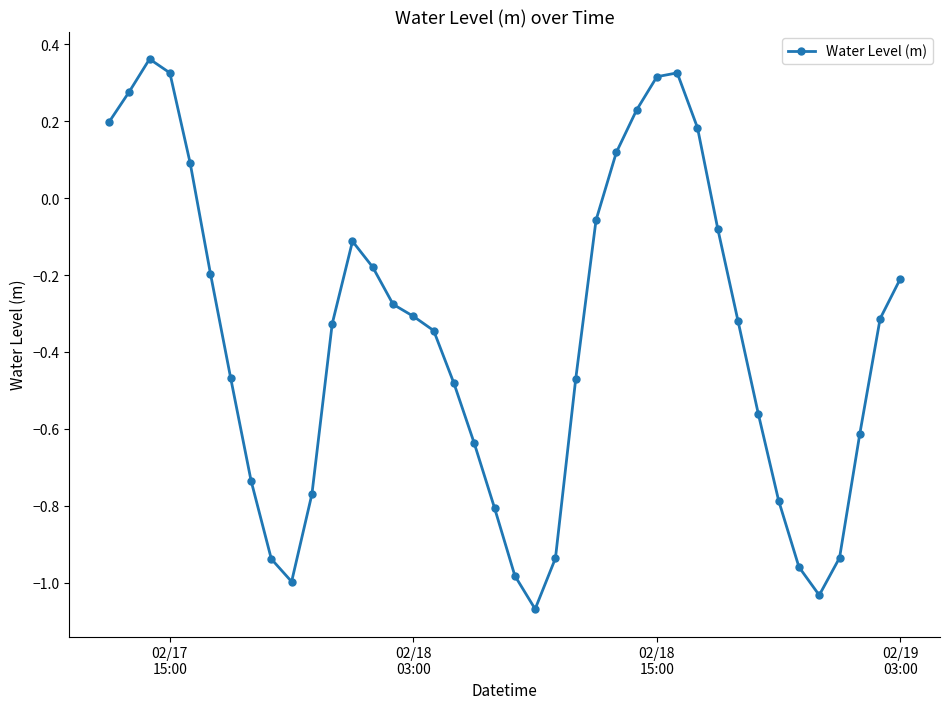

True or false: the data has more than 0 interior local peaks.

True